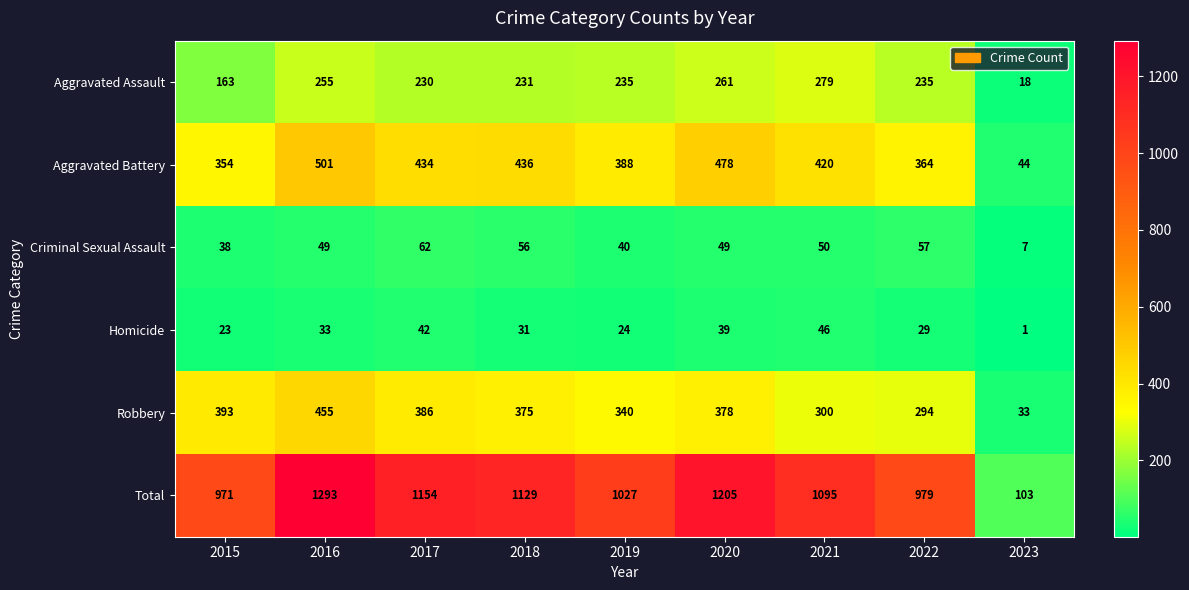

What value does the Robbery series have at 2017, to the nearest 50?

400